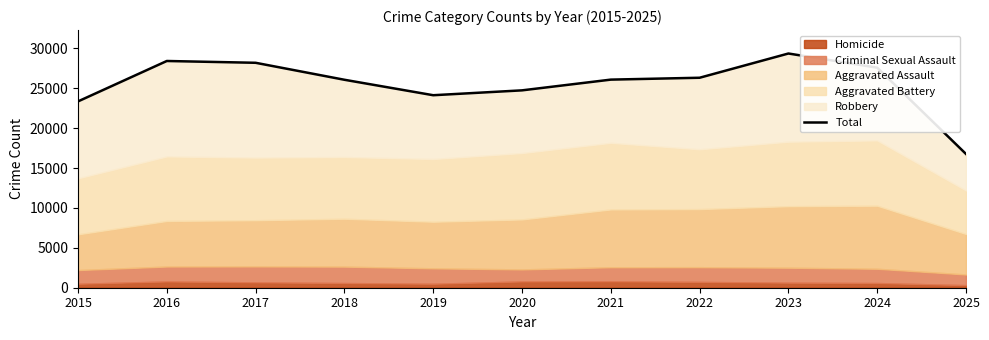

What is the value of the 5th point from the left?

24125